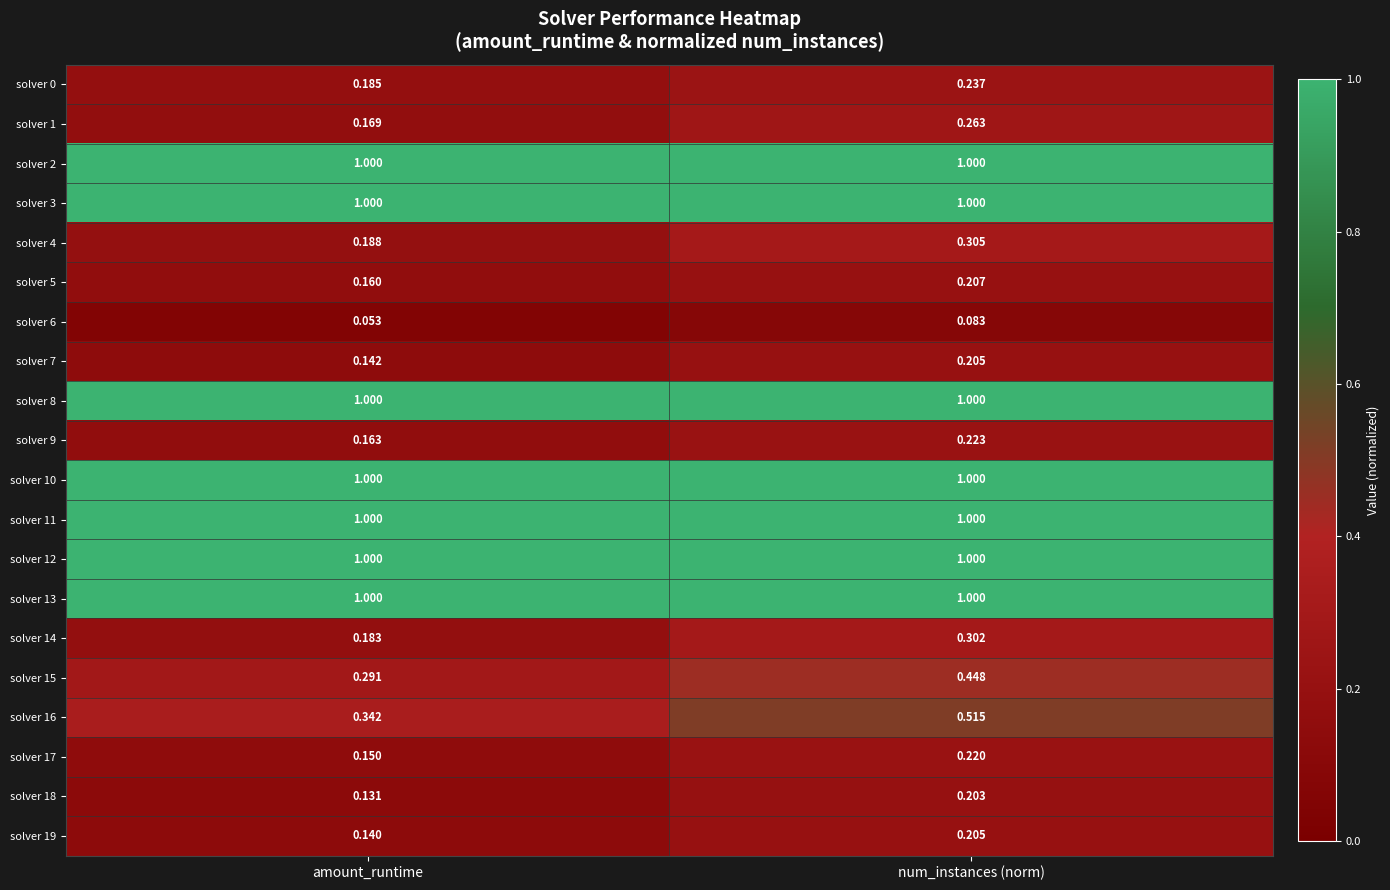

At how many categories does at least one series exceed 0?

2